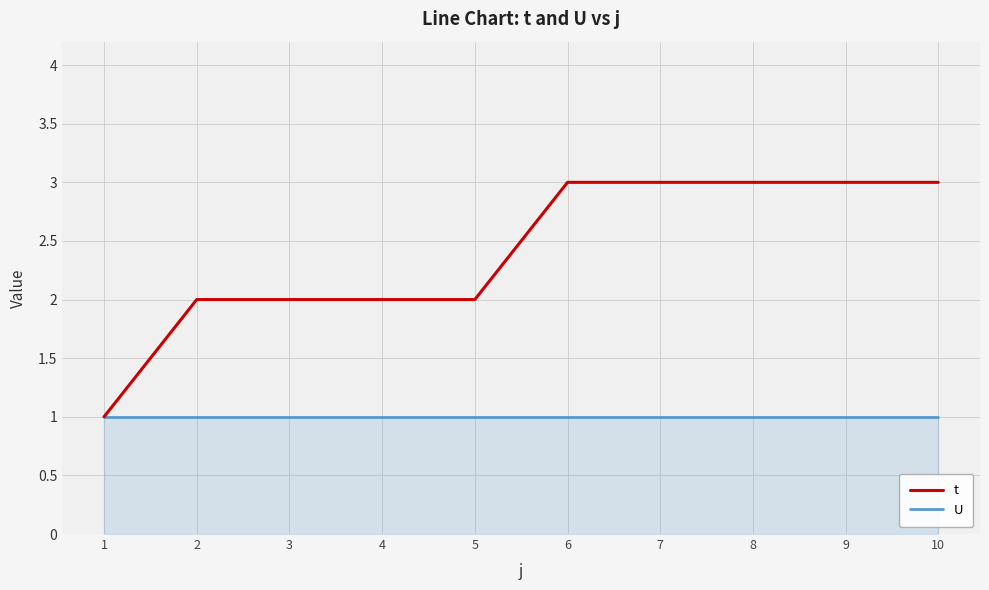

What is the minimum value shown in the chart?

1